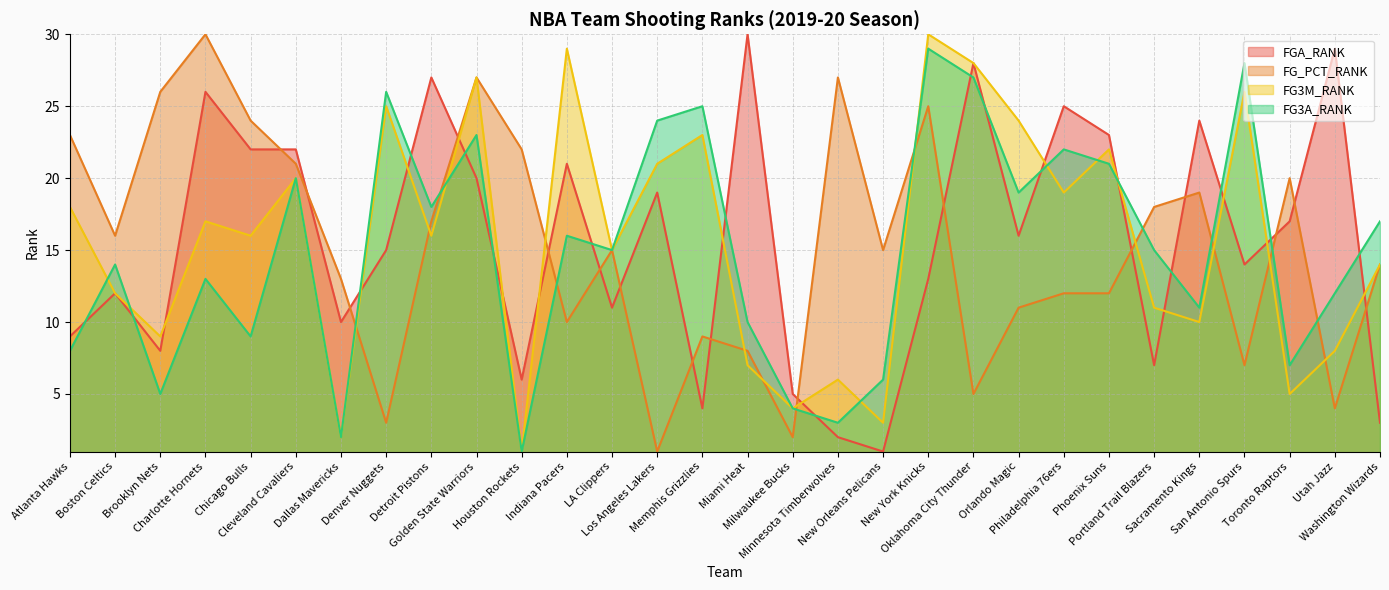

Rank the categories by FGA_RANK value from highest to lowest.

Miami Heat, Utah Jazz, Oklahoma City Thunder, Detroit Pistons, Charlotte Hornets, Philadelphia 76ers, Sacramento Kings, Phoenix Suns, Chicago Bulls, Cleveland Cavaliers, Indiana Pacers, Golden State Warriors, Los Angeles Lakers, Toronto Raptors, Orlando Magic, Denver Nuggets, San Antonio Spurs, New York Knicks, Boston Celtics, LA Clippers, Dallas Mavericks, Atlanta Hawks, Brooklyn Nets, Portland Trail Blazers, Houston Rockets, Milwaukee Bucks, Memphis Grizzlies, Washington Wizards, Minnesota Timberwolves, New Orleans Pelicans